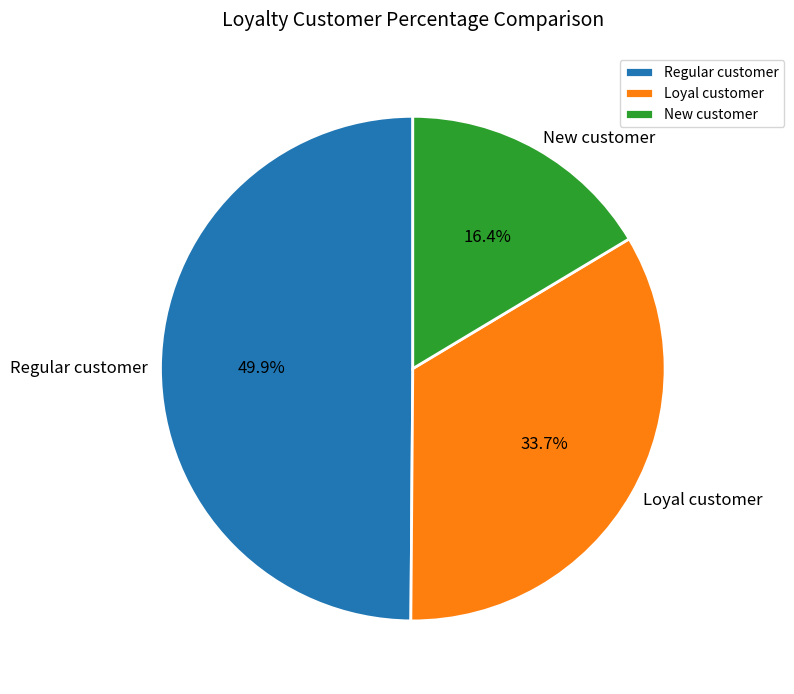

What percentage is NOT represented by Loyal customer?

66.3%